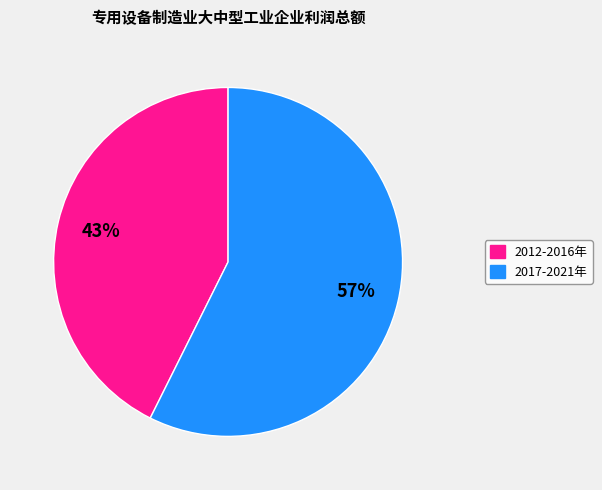

Count the number of slices in the pie.

2